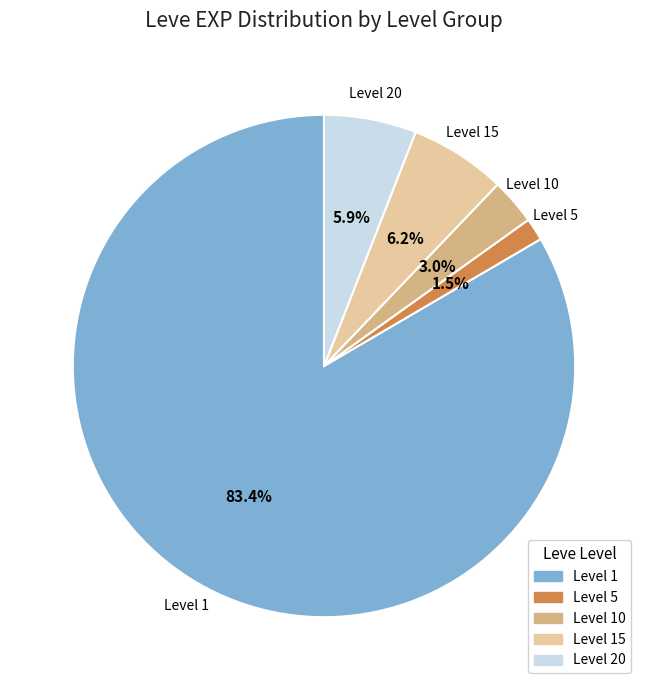

Does any single category account for the majority?

Yes